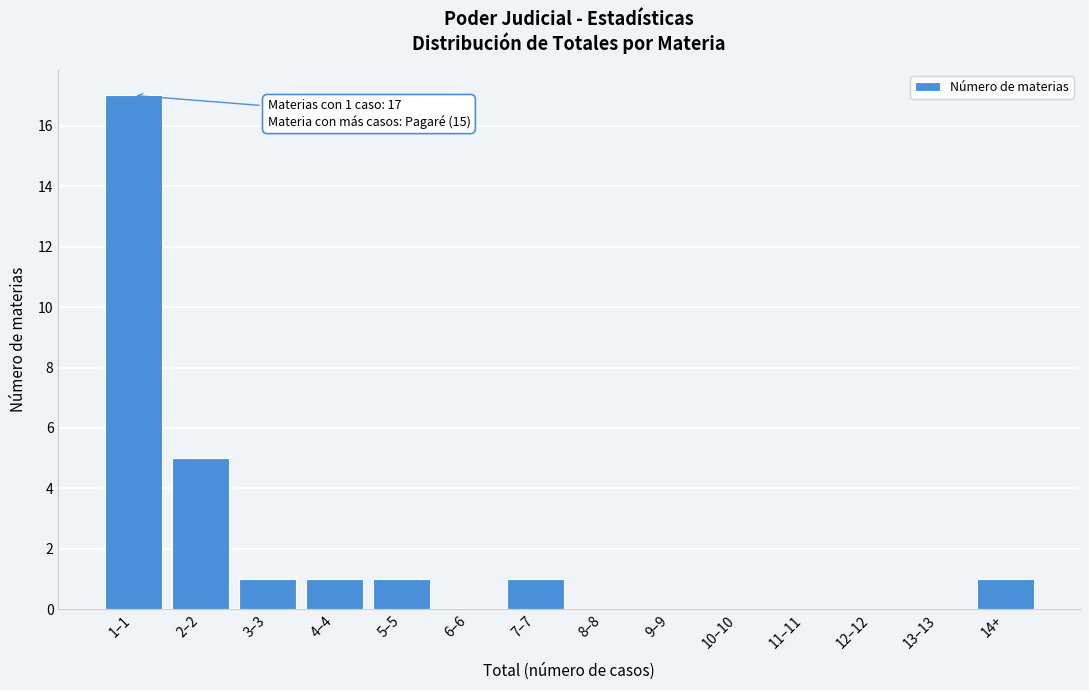

Reading left to right, transcribe all the data shown in this chart.

1–1=17	2–2=5	3–3=1	4–4=1	5–5=1	6–6=0	7–7=1	8–8=0	9–9=0	10–10=0	11–11=0	12–12=0	13–13=0	14+=1